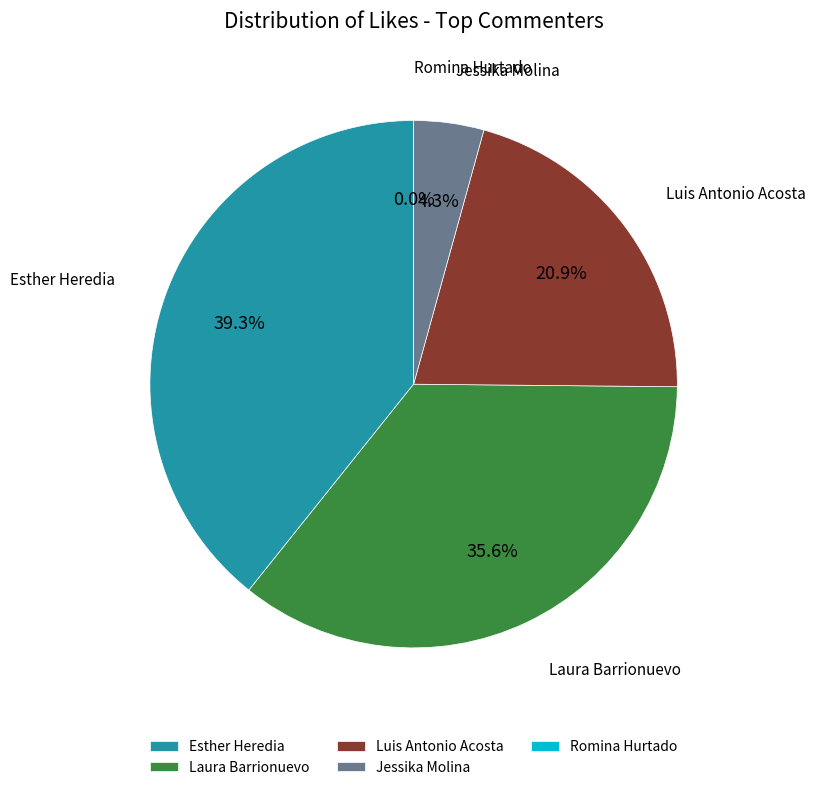

To the nearest percent, what is the combined percentage of Esther Heredia and Laura Barrionuevo?

75%